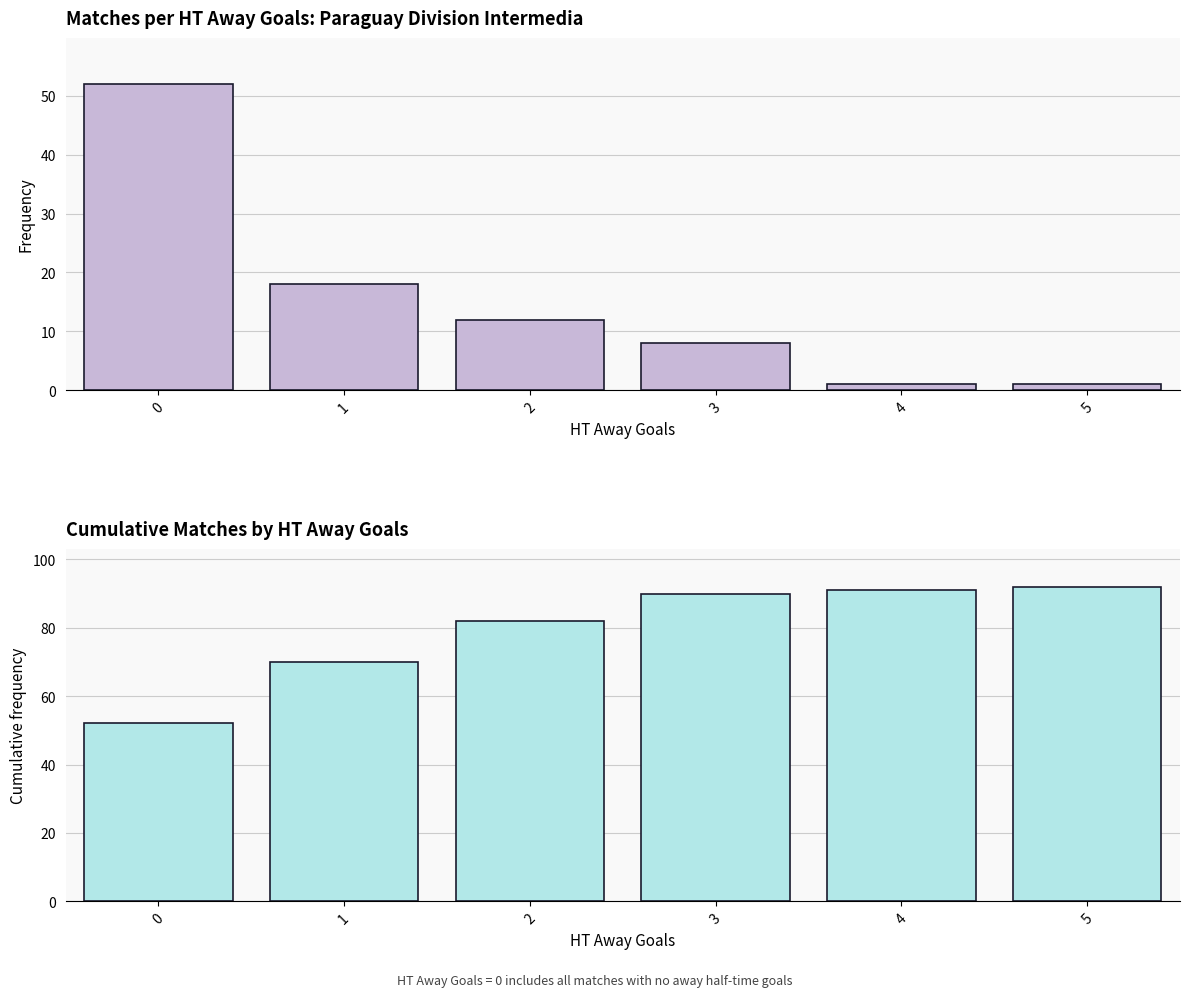

At 0, list the series in order from largest to smallest.

Match count per HT Away Goals, Cumulative matches by HT Away Goals